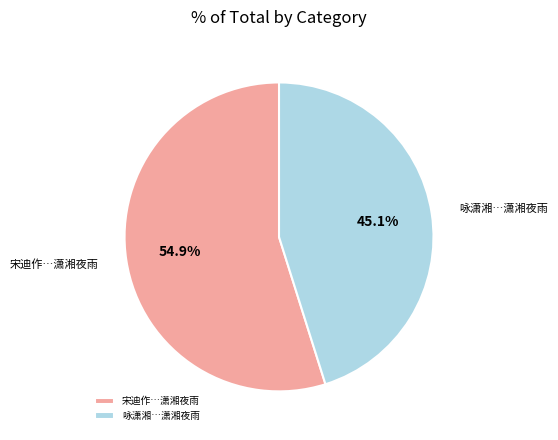

Which has a higher value, 宋迪作…潇湘夜雨 or 咏潇湘…潇湘夜雨?

宋迪作…潇湘夜雨